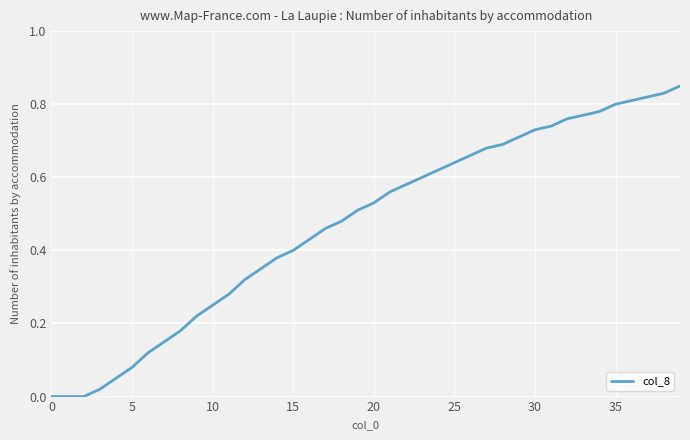

Does the chart display data point markers on the line(s)?

No